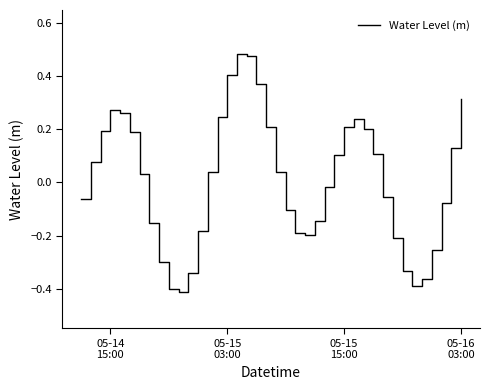

How many interior local valleys (lower than both neighbors) does the data have?

3